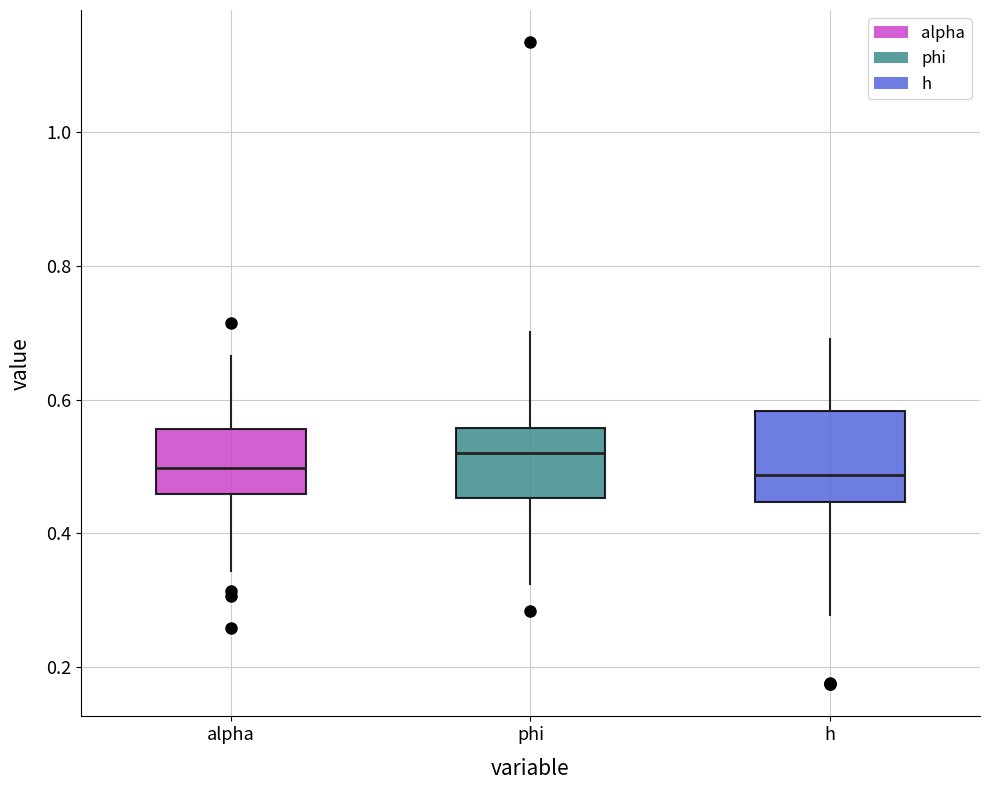

Where does the upper whisker of the box for alpha end on the y-axis? The values are not printed on the chart, so give them approximately, as read against the axis.

0.66